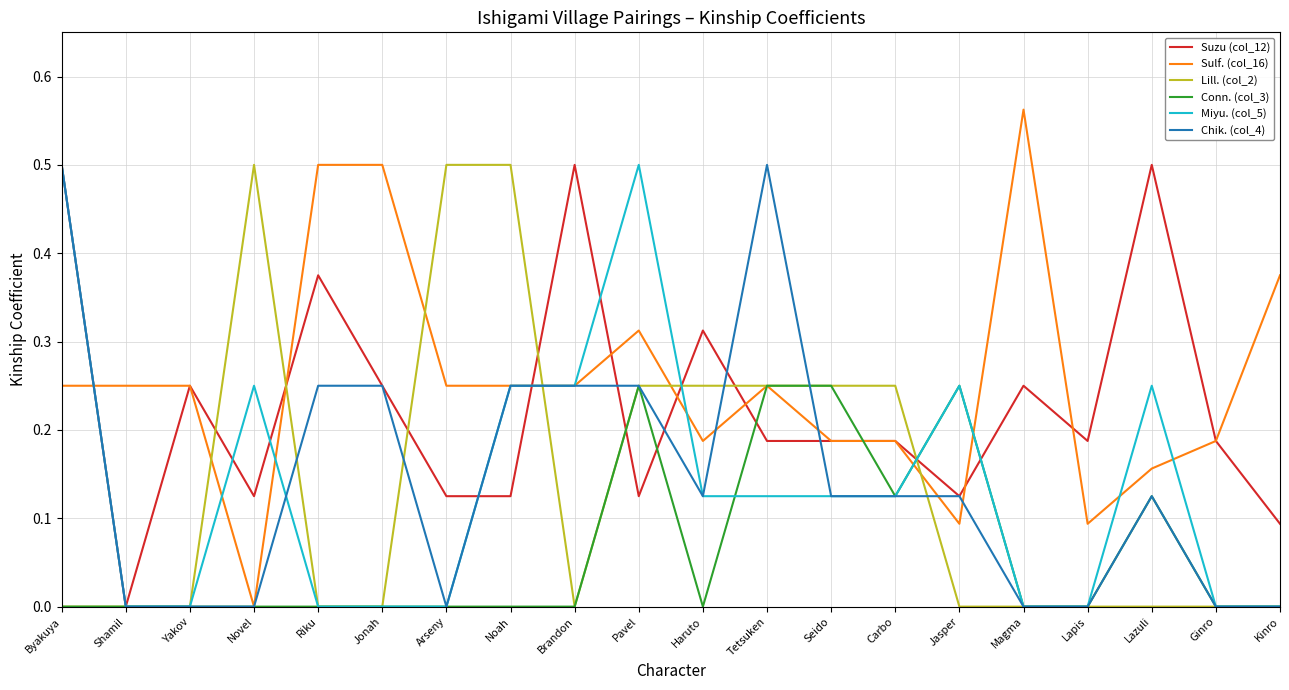

What is the total value across all series at Haruto?

1.0